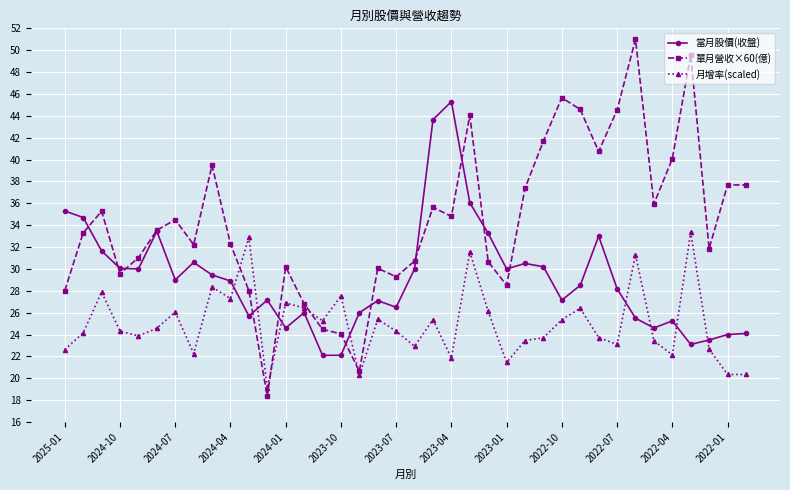

Which series has the largest range (max minus min)?

單月營收×60(億)